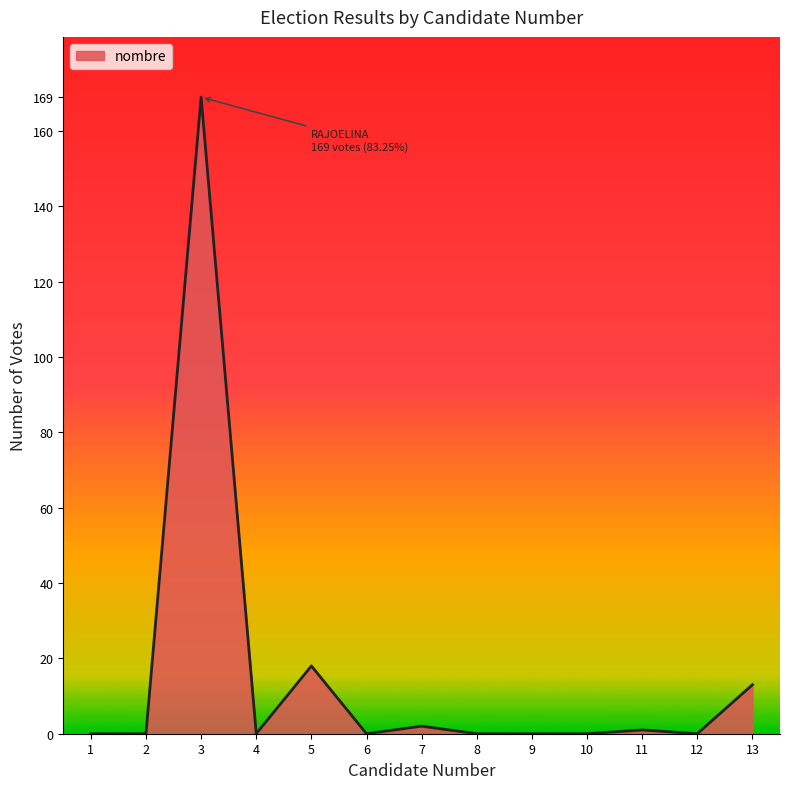

How many distinct data groups are displayed?

1